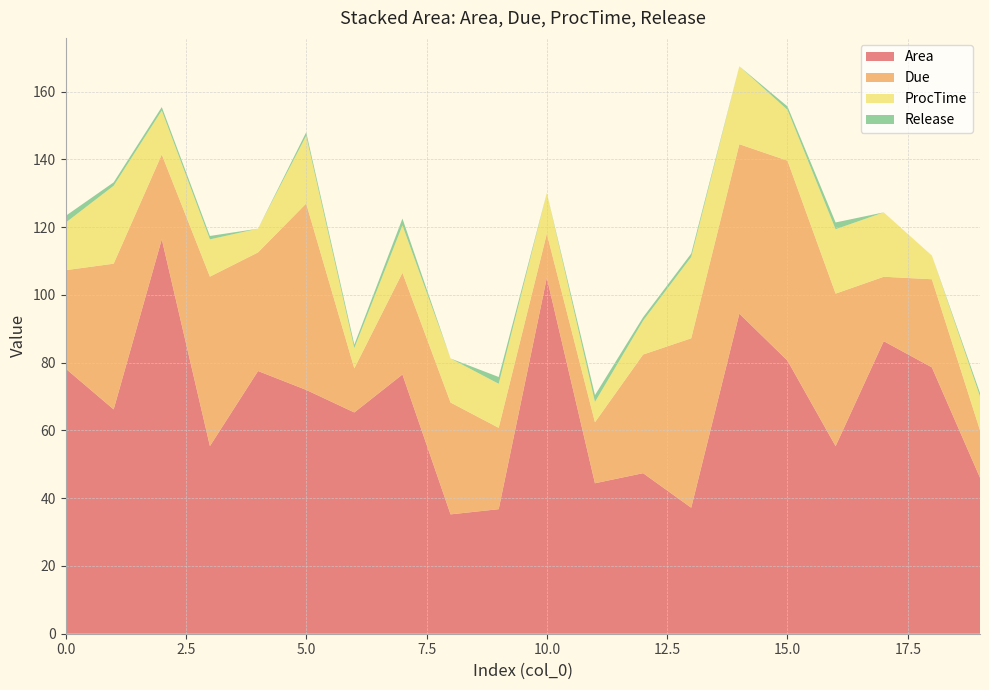

Reading left to right, list all the values displayed in this chart.

Area: 78.3	66.2	116.4	55.4	77.5	72.0	65.3	76.5	35.2	36.8	105.1	44.4	47.4	37.2	94.5	80.6	55.4	86.3	78.6	46.0
Due: 29.0	43.0	25.0	50.0	35.0	55.0	13.0	30.0	33.0	24.0	13.0	18.0	35.0	50.0	50.0	59.0	45.0	19.0	26.0	14.0
ProcTime: 14.0	23.0	13.0	11.0	7.0	20.0	6.0	14.0	13.0	13.0	12.0	6.0	10.0	24.0	23.0	15.0	19.0	19.0	7.0	10.0
Release: 2.0	1.0	1.0	1.0	0.0	1.0	1.0	2.0	0.0	2.0	0.0	2.0	1.0	1.0	0.0	1.0	2.0	0.0	0.0	1.0